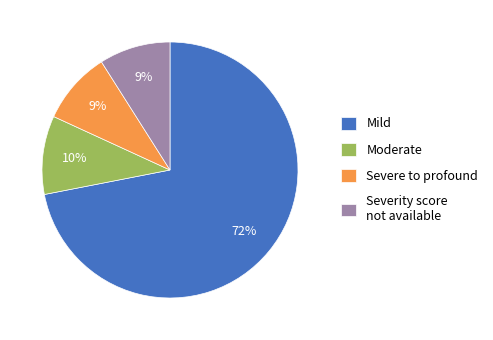

Is it true that Moderate is 10% of the pie?

True